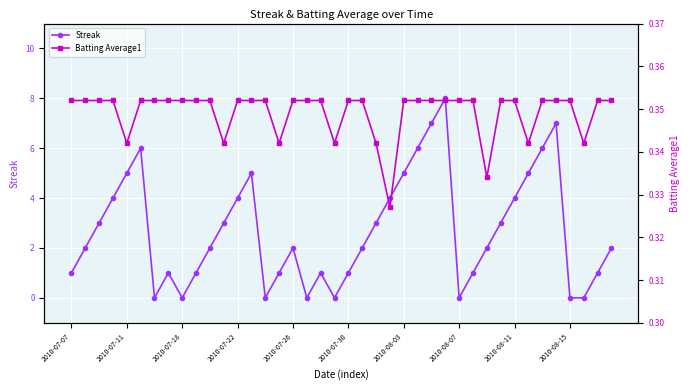

How many interior local peaks does the Streak series have?

7